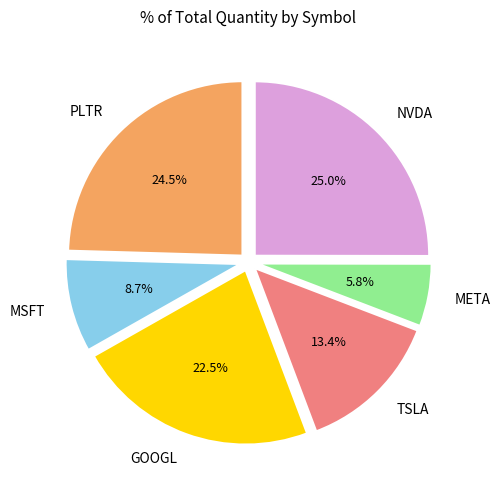

What is the smallest slice in the pie chart?

META